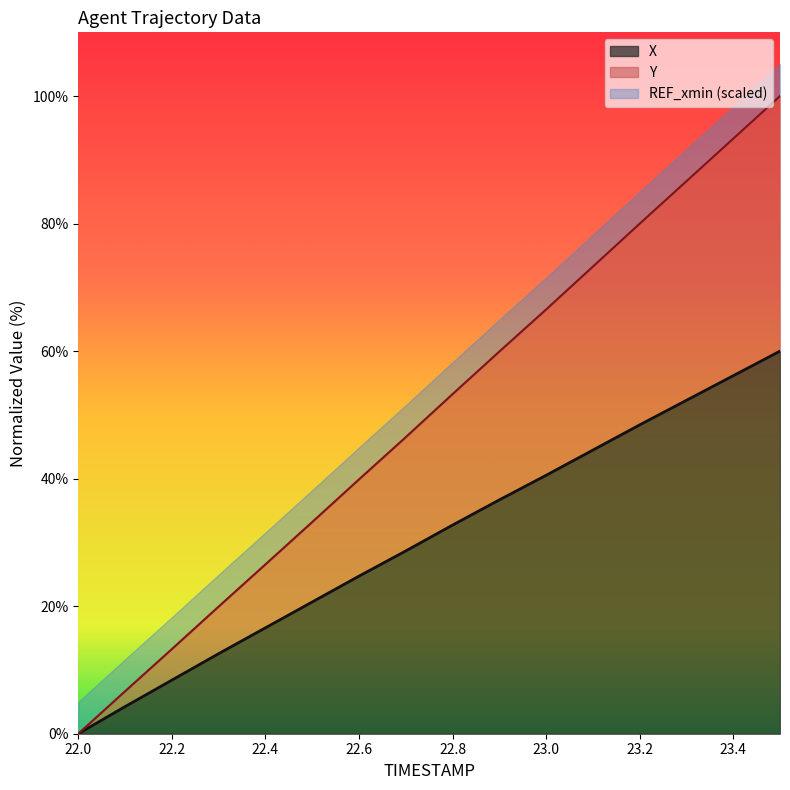

What is the total value across all series at 23.0?

71.5